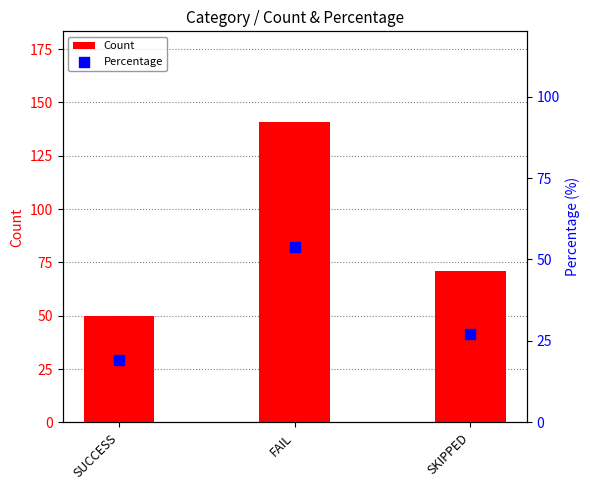

At which category is the sum across all series the highest?

FAIL